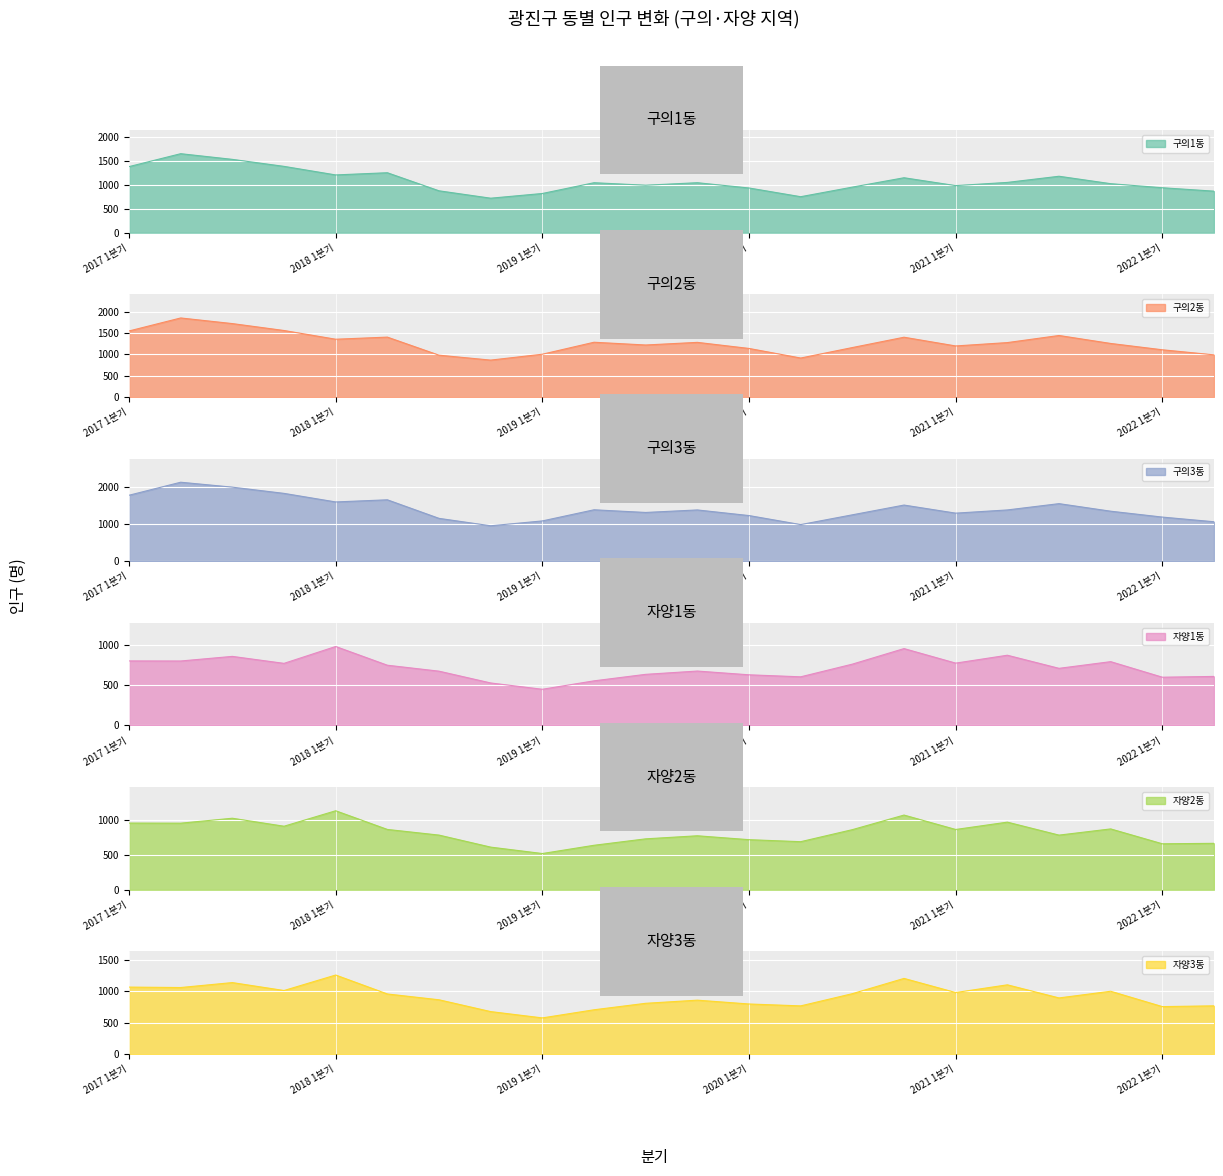

At which label does 자양2동 first exceed 866?

2017 1분기